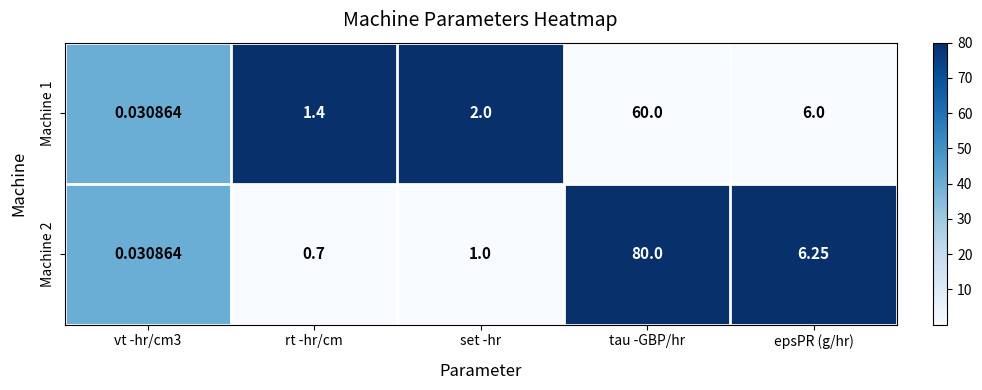

What is the difference between the highest and lowest values at tau -GBP/hr?

20.0